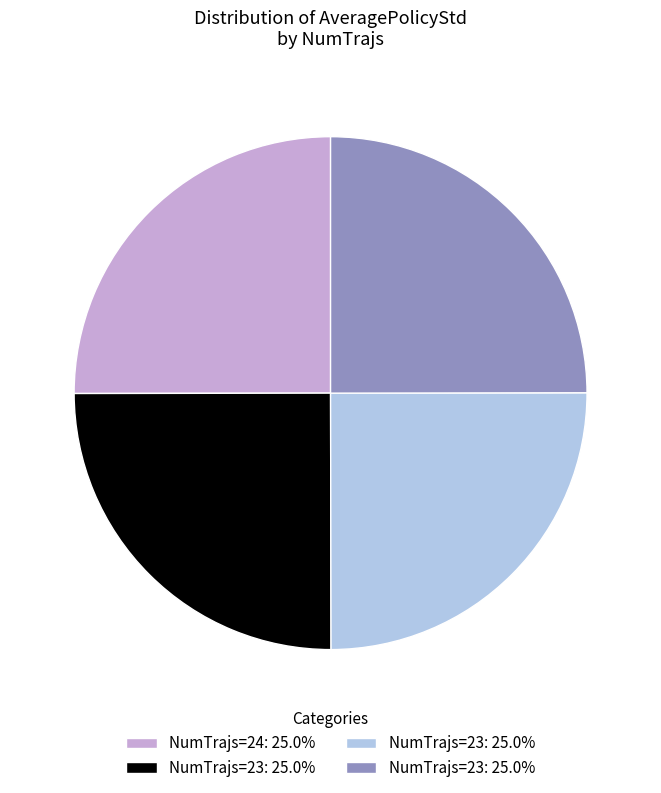

How many slices are in this pie chart?

4